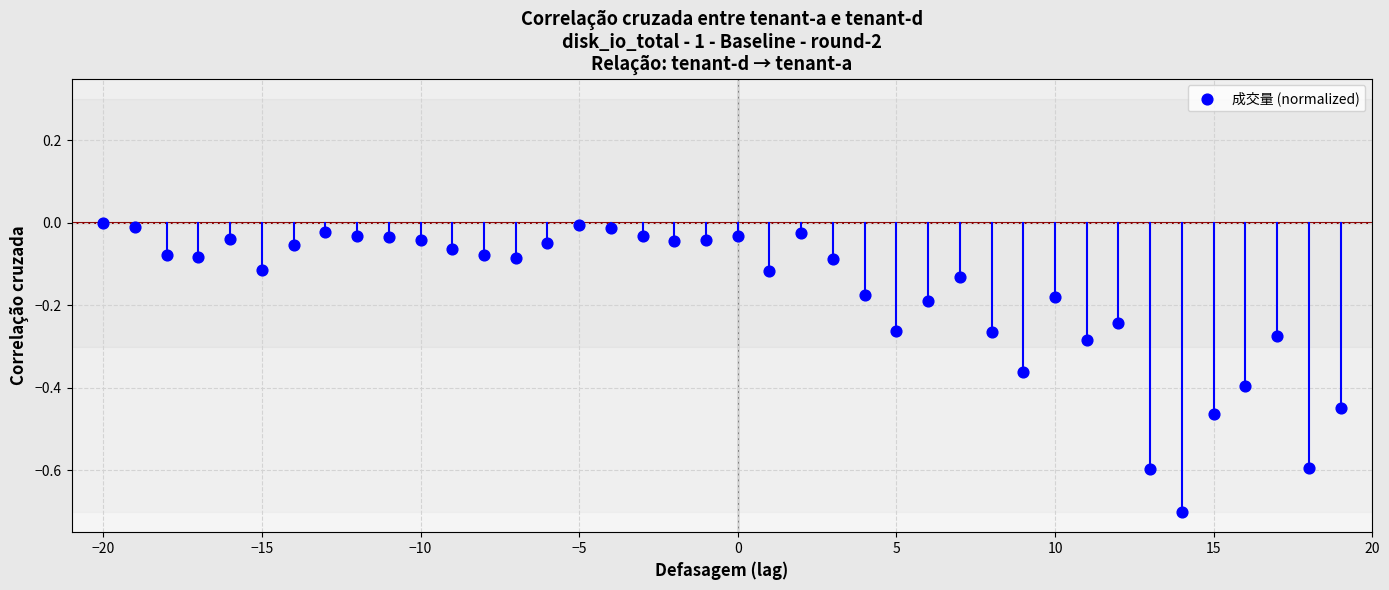

What is the range of X values (max minus min)?

39.0